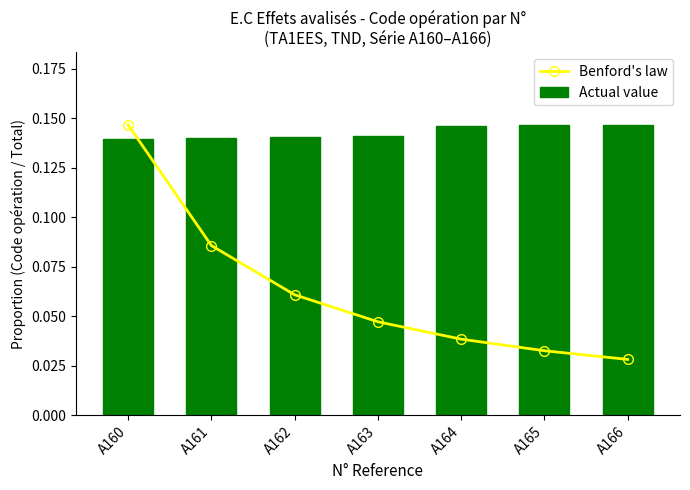

At how many categories does at least one series exceed 0?

7